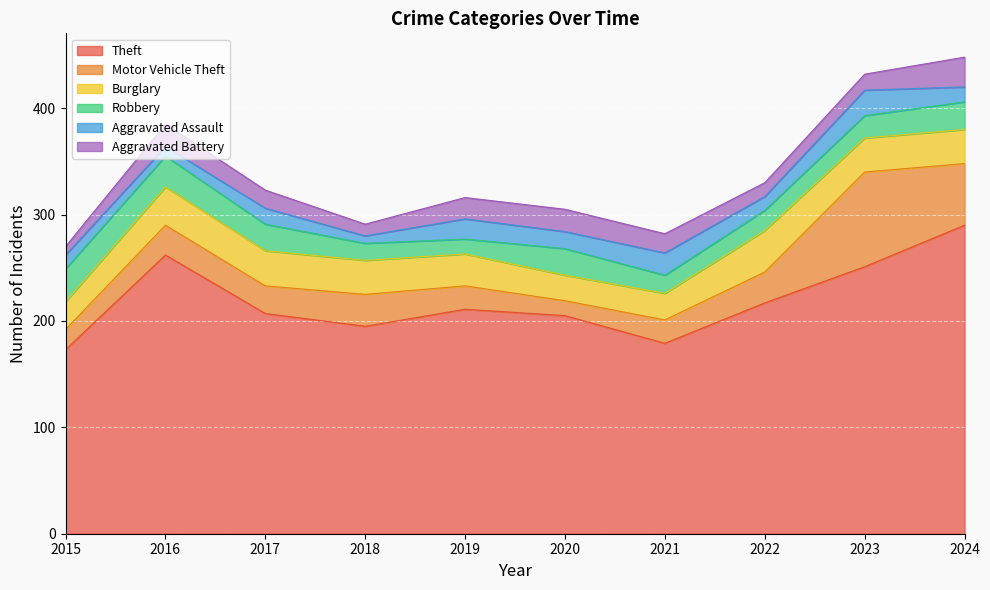

At how many categories does at least one series exceed 75?

10